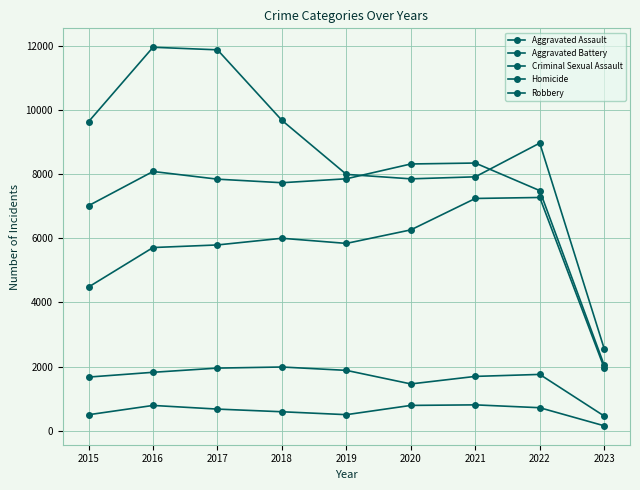

At 2018, list the series in order from largest to smallest.

Robbery, Aggravated Battery, Aggravated Assault, Criminal Sexual Assault, Homicide